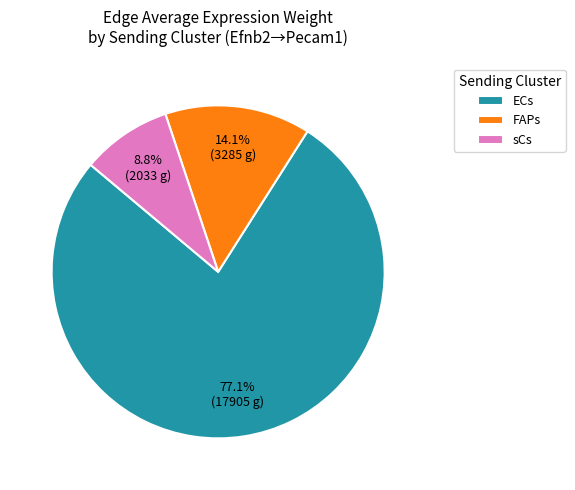

Does sCs account for over 50% of the chart?

No